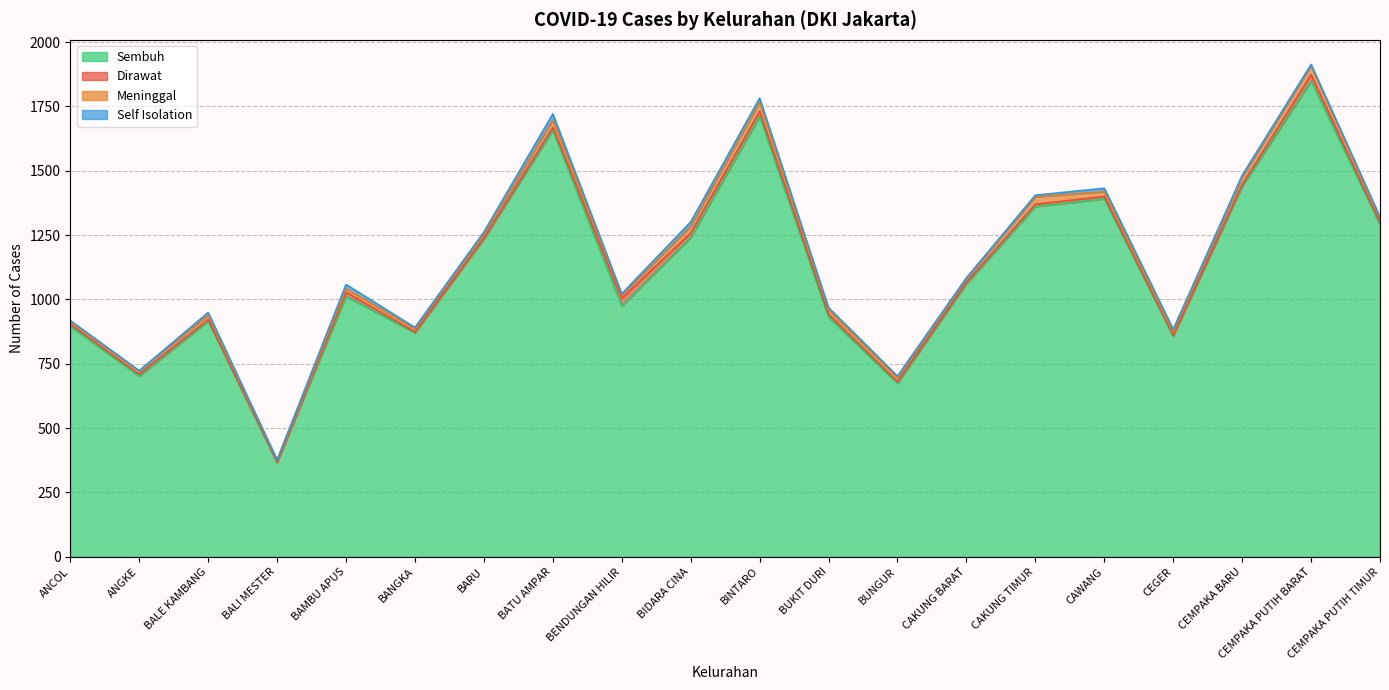

Which series has the largest total across all categories?

Sembuh